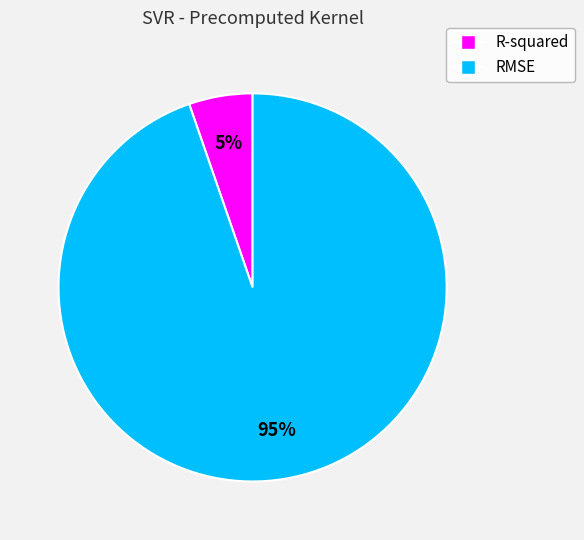

Does any single category account for the majority?

Yes